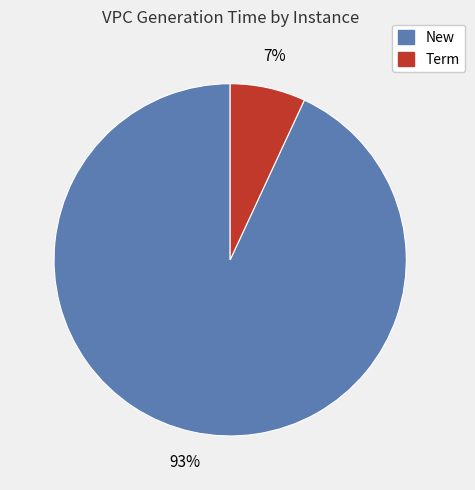

To the nearest percent, what is the average slice percentage?

50%